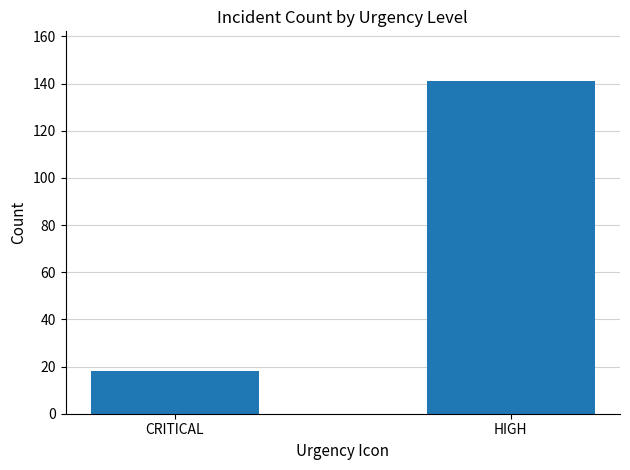

True or false: the data shows 32 at HIGH.

False